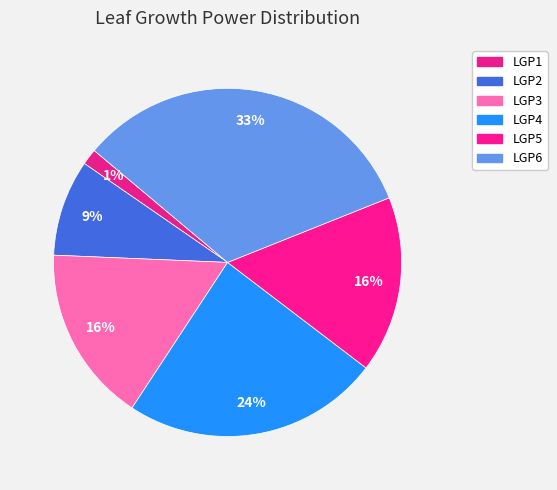

How many slices are in this pie chart?

6